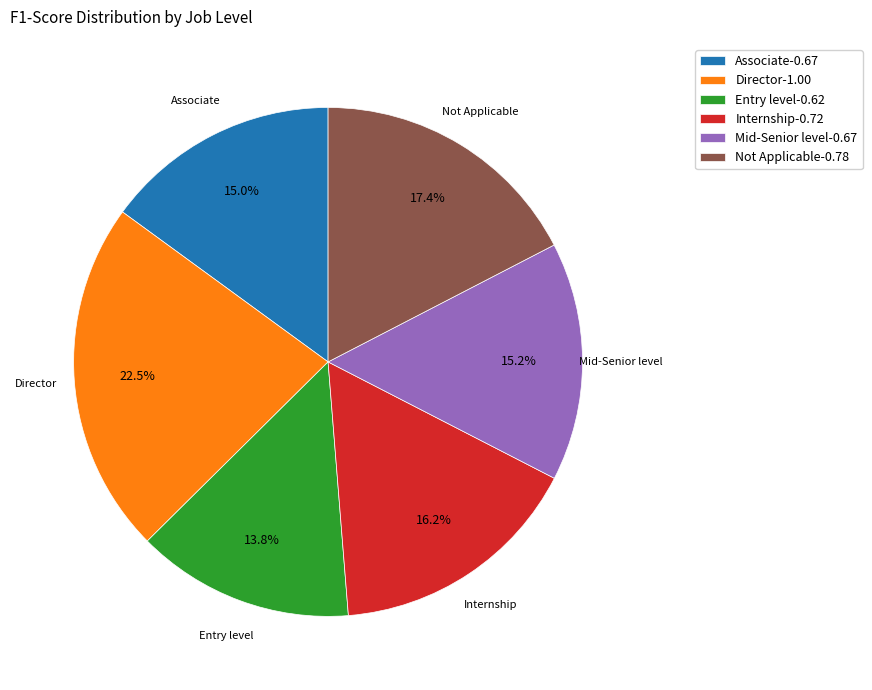

The Mid-Senior level slice represents 15% of the pie. True or false?

True